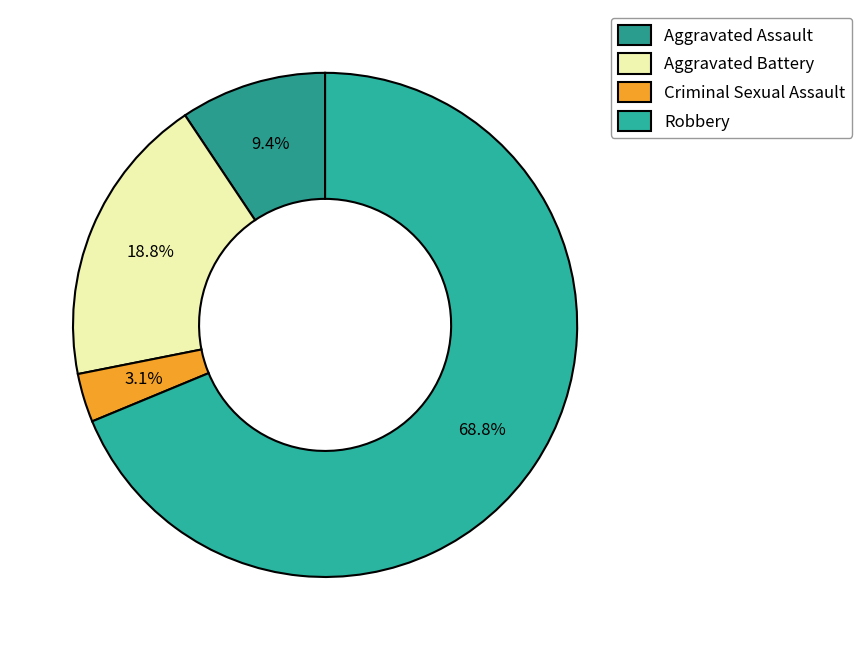

Does Aggravated Battery represent more than half of the total?

No